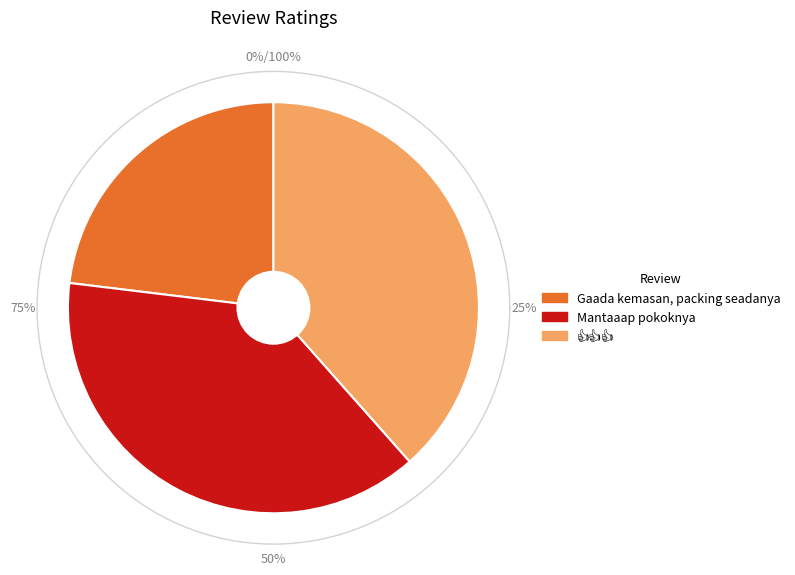

To the nearest percent, what is the average slice percentage?

33%